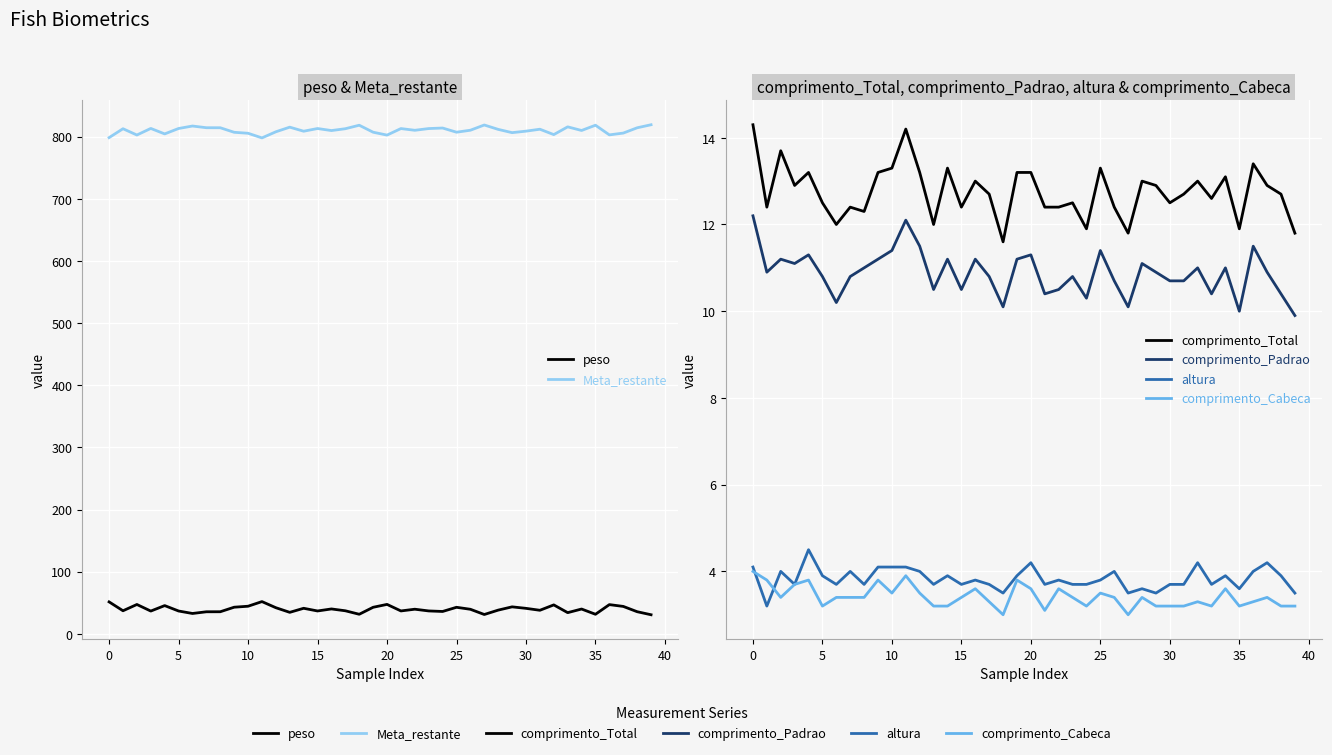

What is the value of the peso point at the 2nd from the left?

37.1